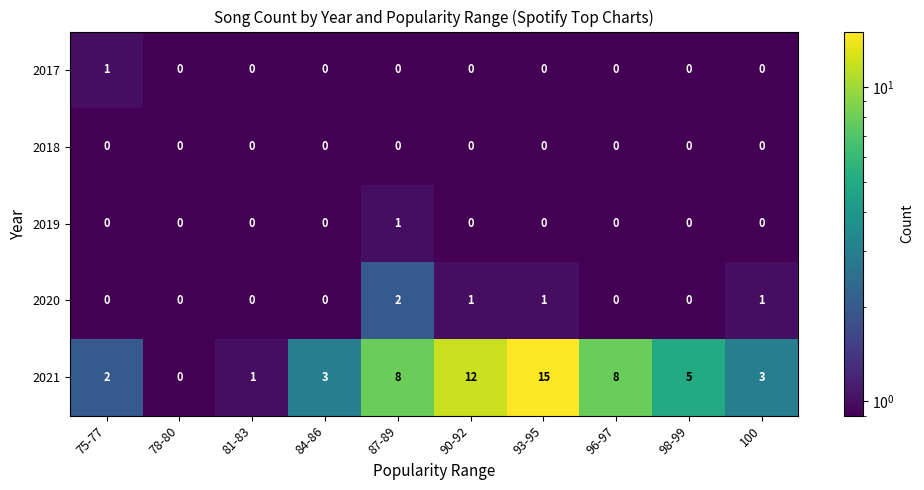

At which category does the chart reach its peak across all series?

93-95